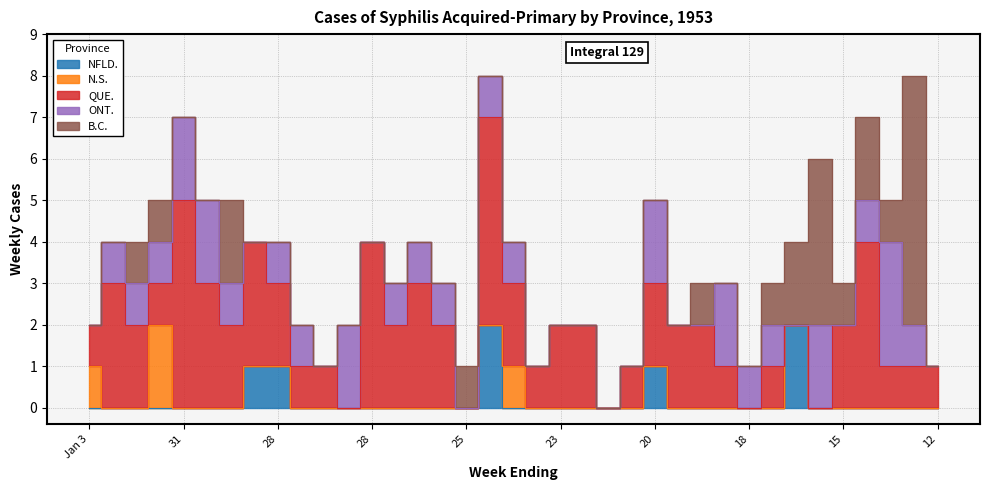

What is the difference between the maximum and minimum values in the QUE. series?

5